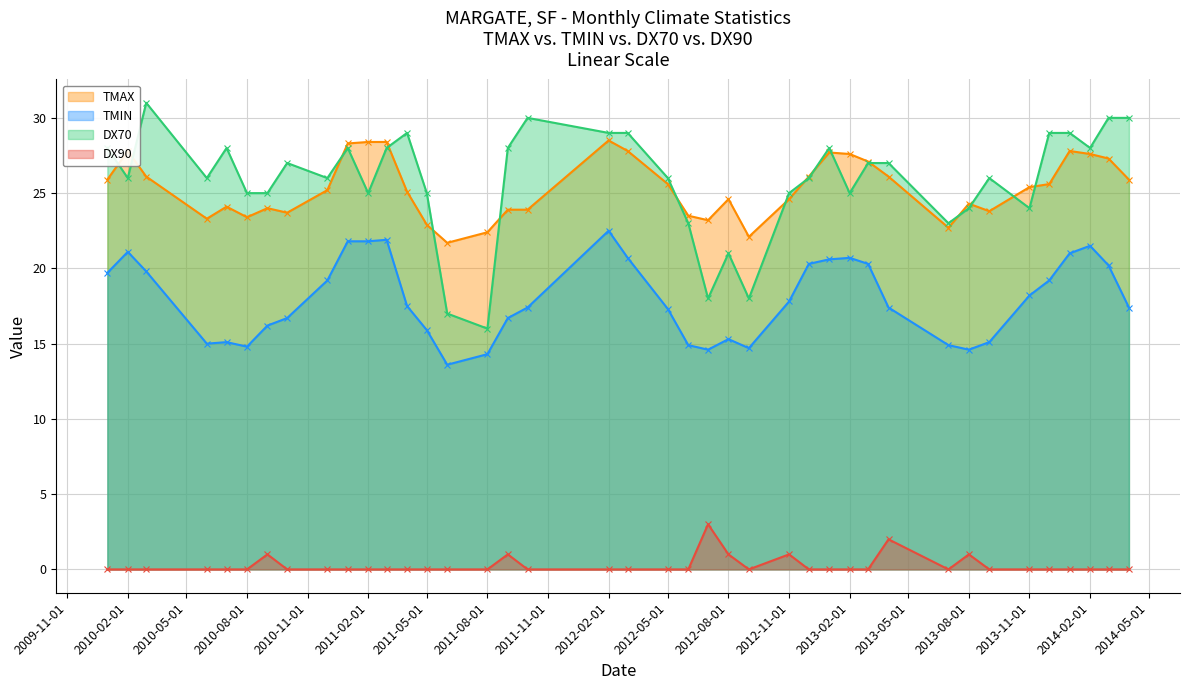

What is the maximum value for TMIN?

22.5